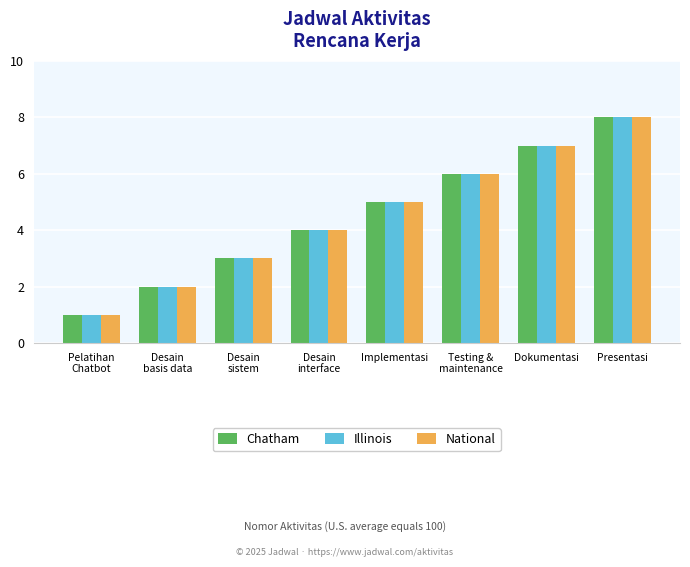

Is the value of Chatham at Desain
basis data greater than the value of Illinois at Desain
interface?

No